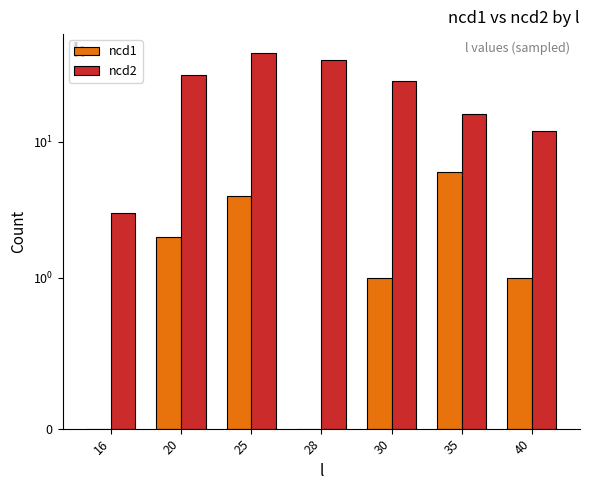

Which series has the largest range (max minus min)?

ncd2